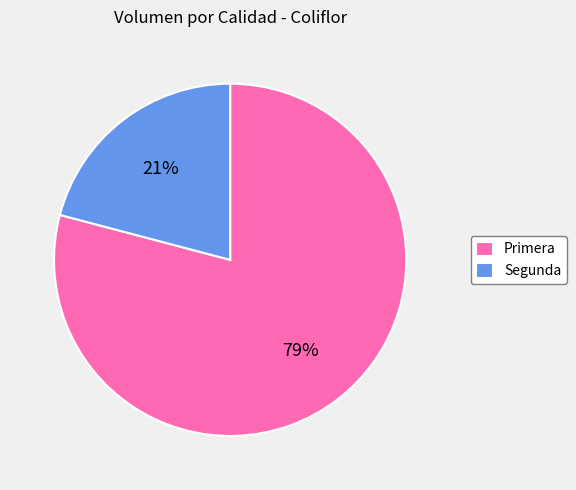

Combined, do Primera and Segunda account for over 50%?

Yes